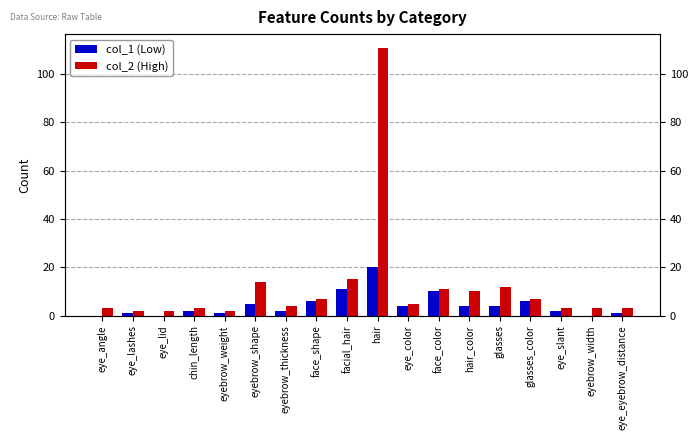

What is the label of the 13th bar from the left?

hair_color